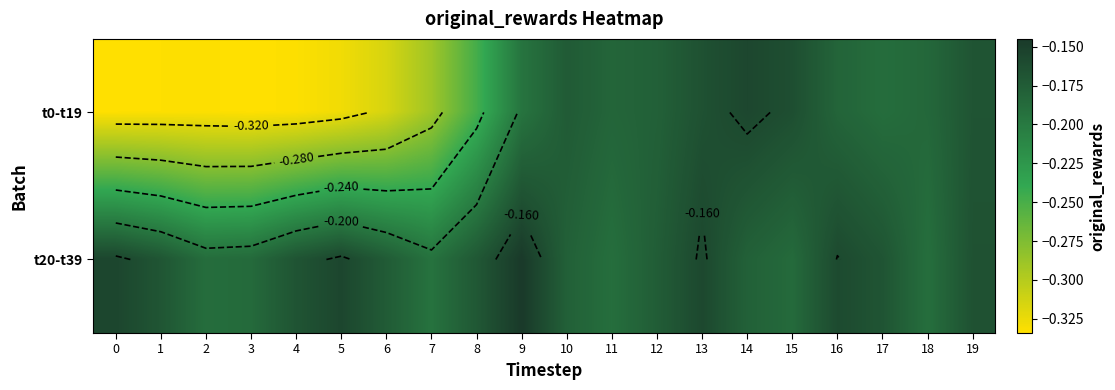

Count the number of categories in the chart.

20